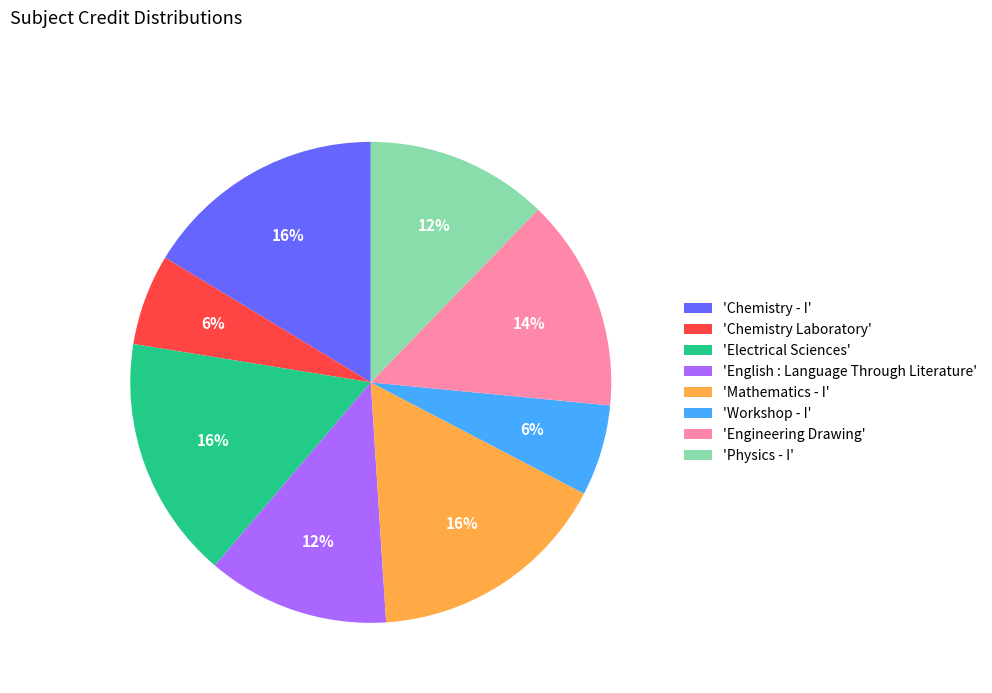

What is the ratio of the value at 'English : Language Through Literature' to the value at 'Physics - I'?

1.0